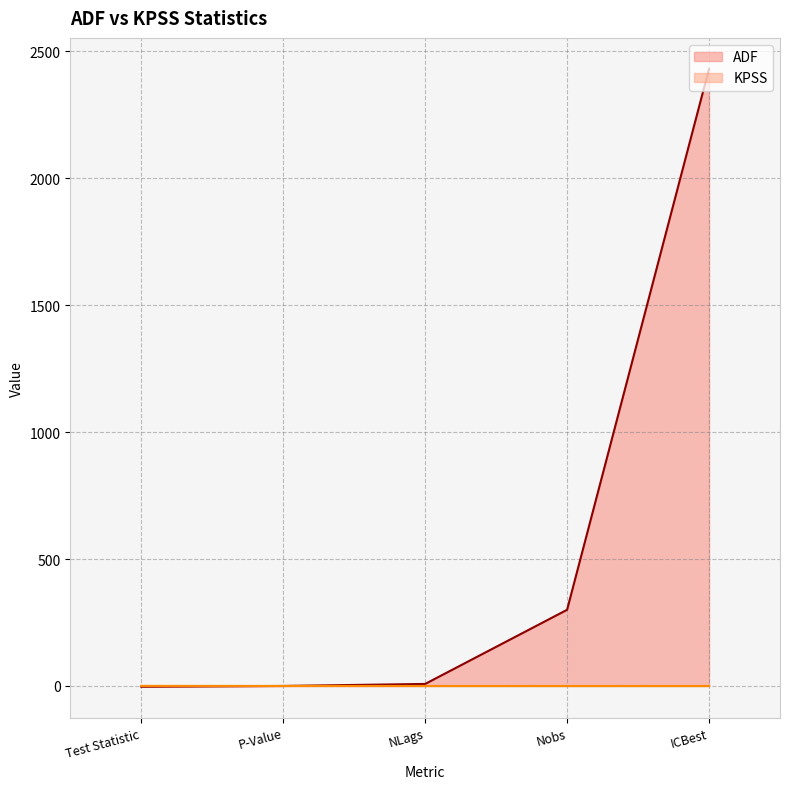

What position from the left is Test Statistic?

1